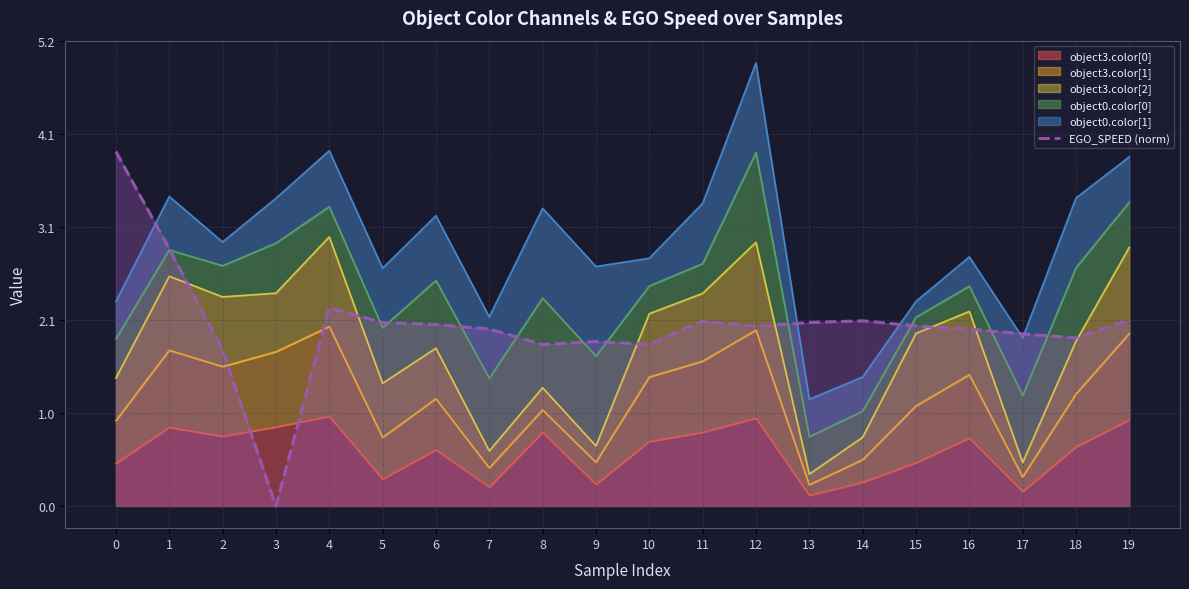

How many data points are above 2?

11